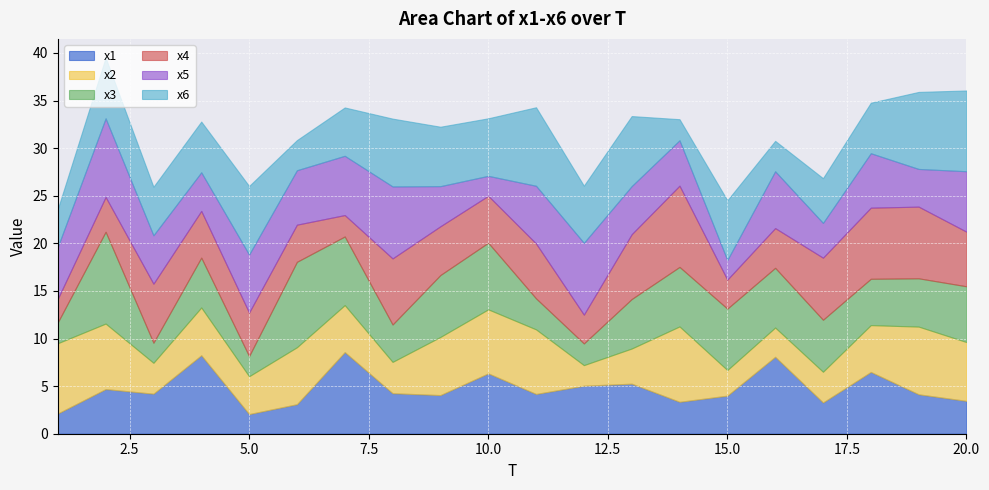

How many interior local peaks does the x3 series have?

5